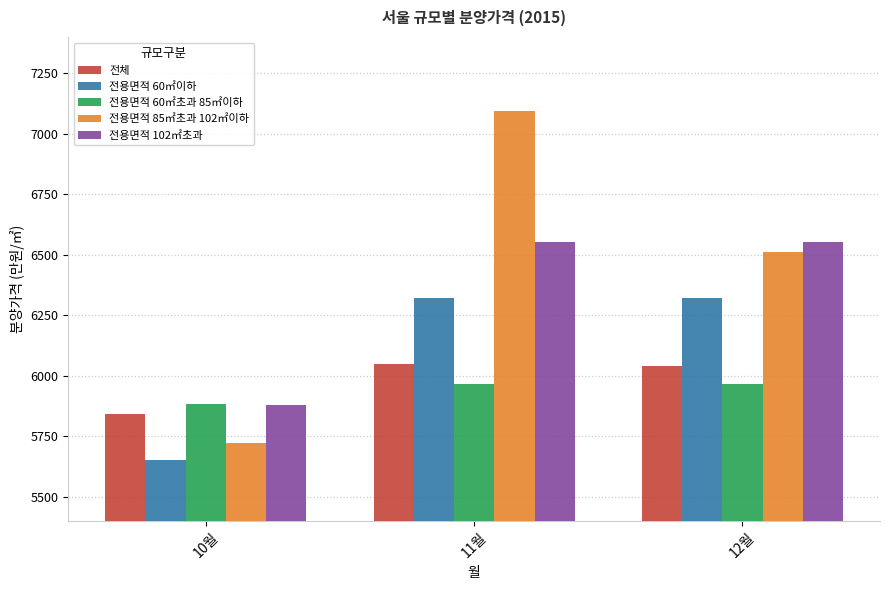

The value of 전체 at 11월 is 10164. True or false?

False